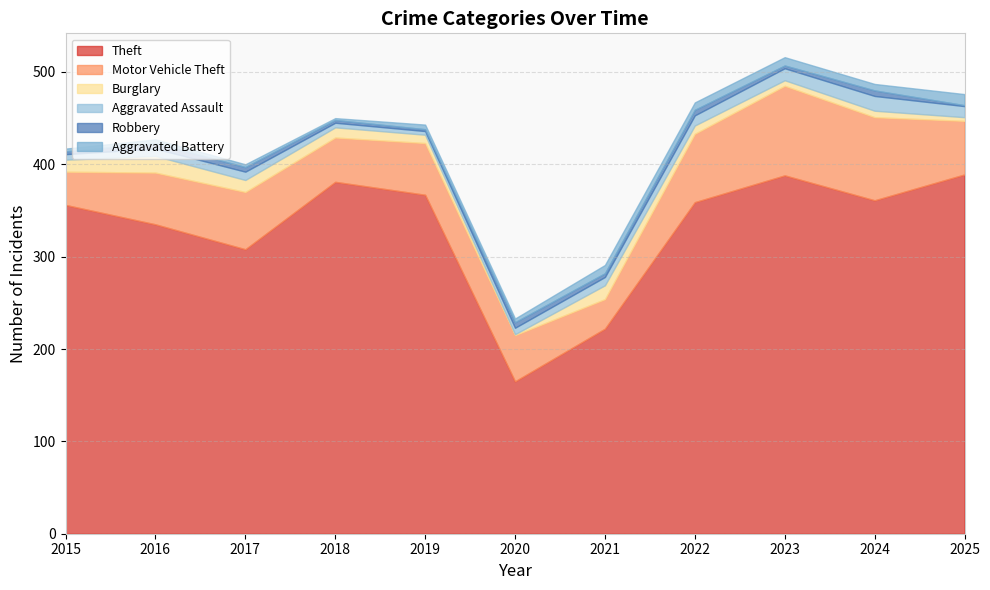

Reading right to left, what are all the values shown in this chart?

Theft: 389	361	388	359	222	165	367	381	308	335	356
Motor Vehicle Theft: 58	90	97	74	32	50	56	48	62	56	36
Burglary: 4	7	6	9	15	1	9	11	13	18	13
Aggravated Assault: 12	16	13	11	9	7	4	5	9	8	6
Robbery: 1	6	3	6	4	6	2	3	5	6	3
Aggravated Battery: 12	7	9	8	9	4	5	2	3	4	3